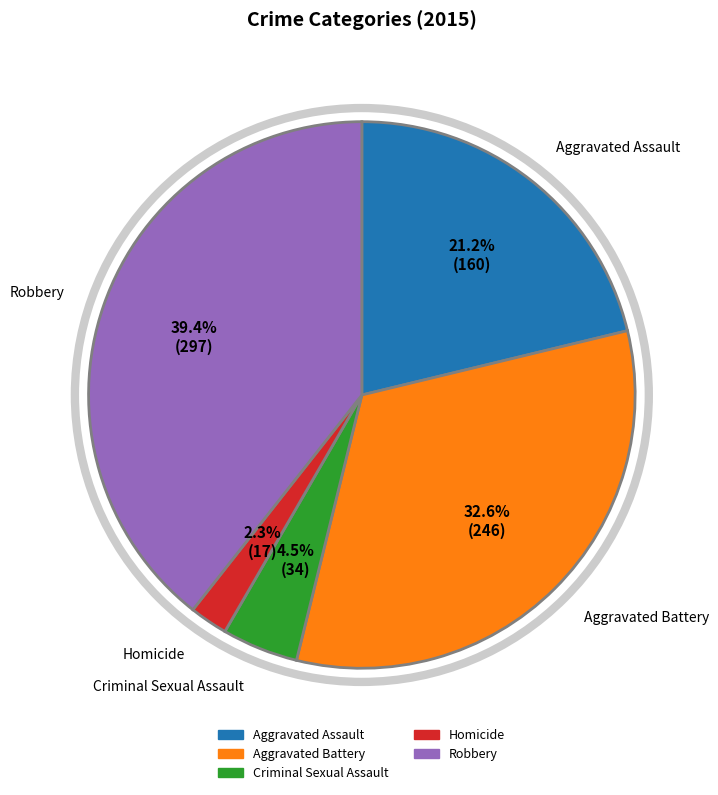

Approximately how many times larger is the value at Aggravated Battery compared to Criminal Sexual Assault?

7.2